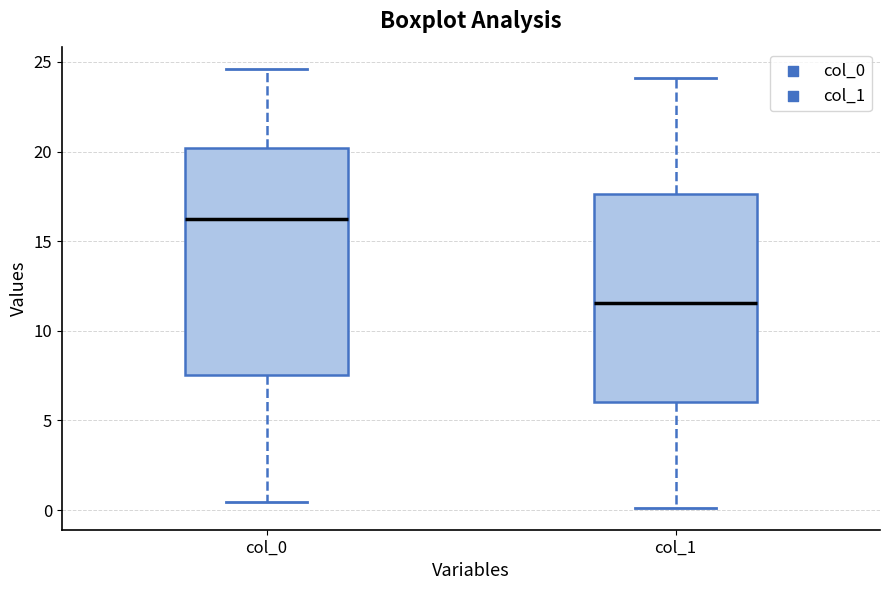

Reading left to right, read every box against the y-axis: the position of its median line, the range the box covers, and the ends of its whiskers. The values are not printed on the chart, so give them approximately, as read against the axis.

col_0: median 16.0, box 7.5 to 20.0, whiskers 0.5 to 24.5
col_1: median 11.5, box 6.0 to 17.5, whiskers 0.0 to 24.0